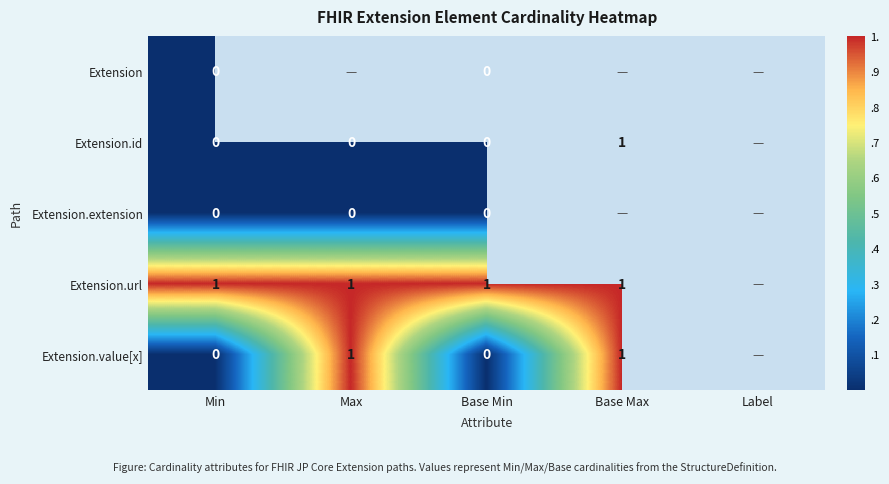

The value of Extension.url at Base Max is 1. True or false?

True